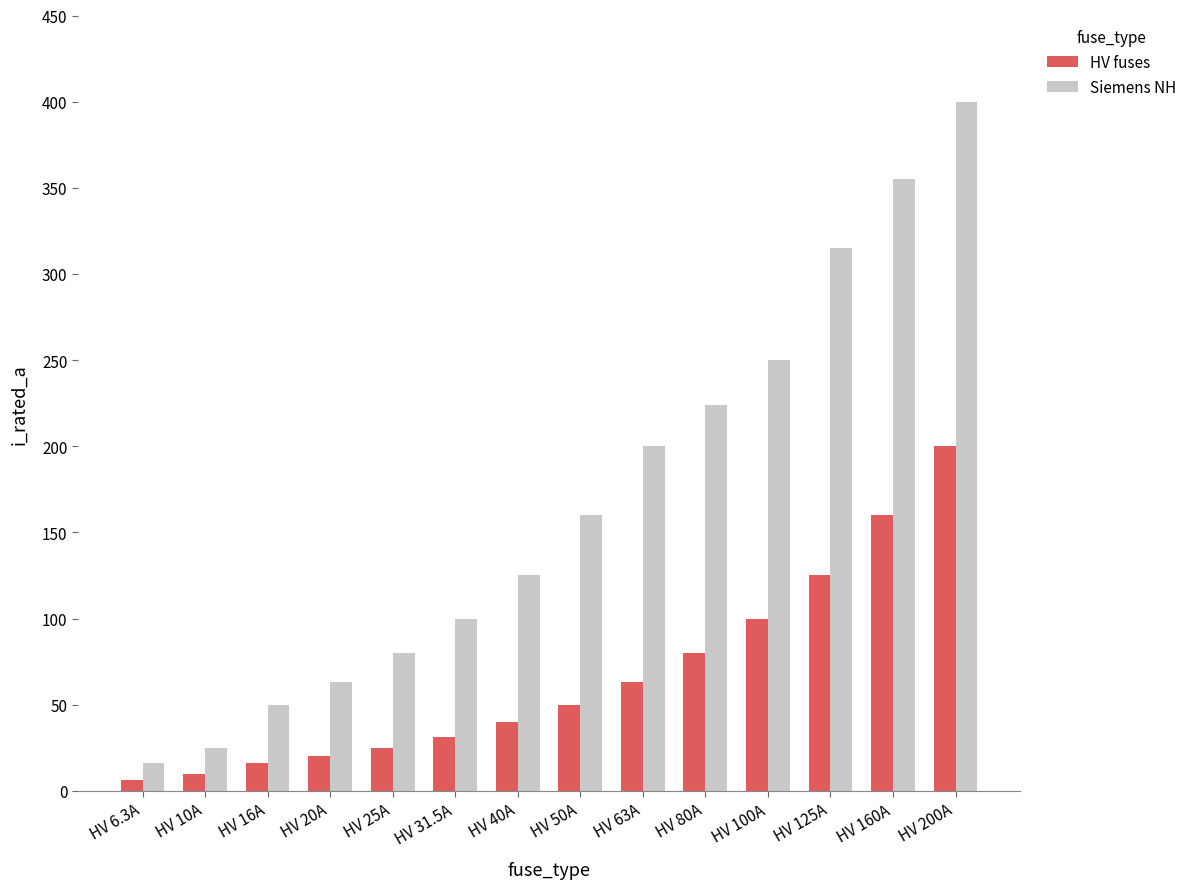

Reading right to left, list all the values displayed in this chart.

HV fuses: HV 200A=200.0	HV 160A=160.0	HV 125A=125.0	HV 100A=100.0	HV 80A=80.0	HV 63A=63.0	HV 50A=50.0	HV 40A=40.0	HV 31.5A=31.5	HV 25A=25.0	HV 20A=20.0	HV 16A=16.0	HV 10A=10.0	HV 6.3A=6.3
Siemens NH: HV 200A=400.0	HV 160A=355.0	HV 125A=315.0	HV 100A=250.0	HV 80A=224.0	HV 63A=200.0	HV 50A=160.0	HV 40A=125.0	HV 31.5A=100.0	HV 25A=80.0	HV 20A=63.0	HV 16A=50.0	HV 10A=25.0	HV 6.3A=16.0